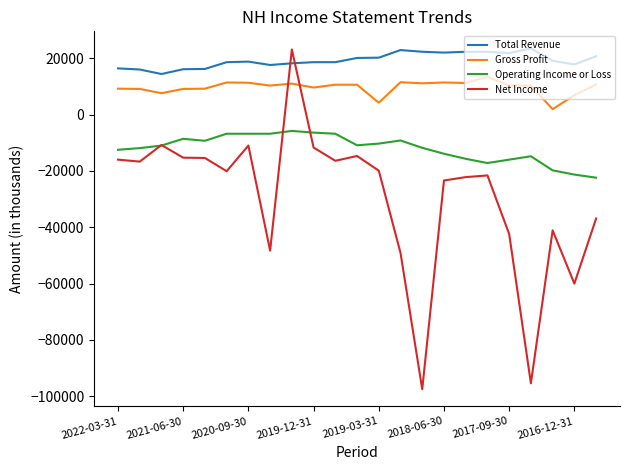

Count the number of data series in this chart.

4